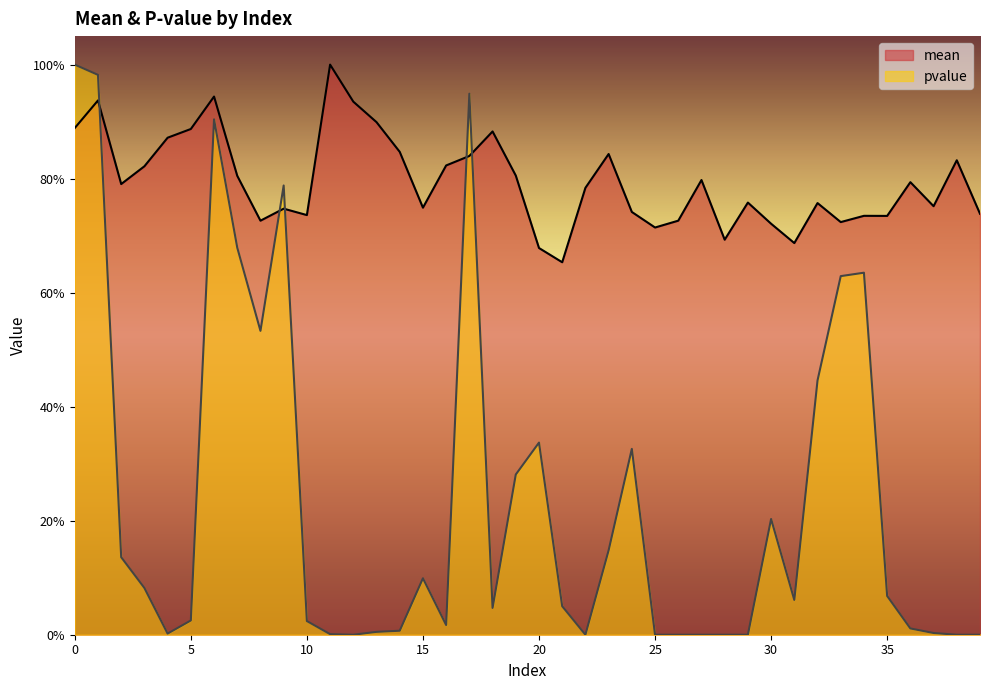

List the labels in order of pvalue value, smallest first.

12, 22, 25, 26, 27, 28, 29, 38, 39, 11, 4, 37, 13, 14, 36, 16, 10, 5, 18, 21, 31, 35, 3, 15, 2, 23, 30, 19, 24, 20, 32, 8, 33, 34, 7, 9, 6, 17, 1, 0